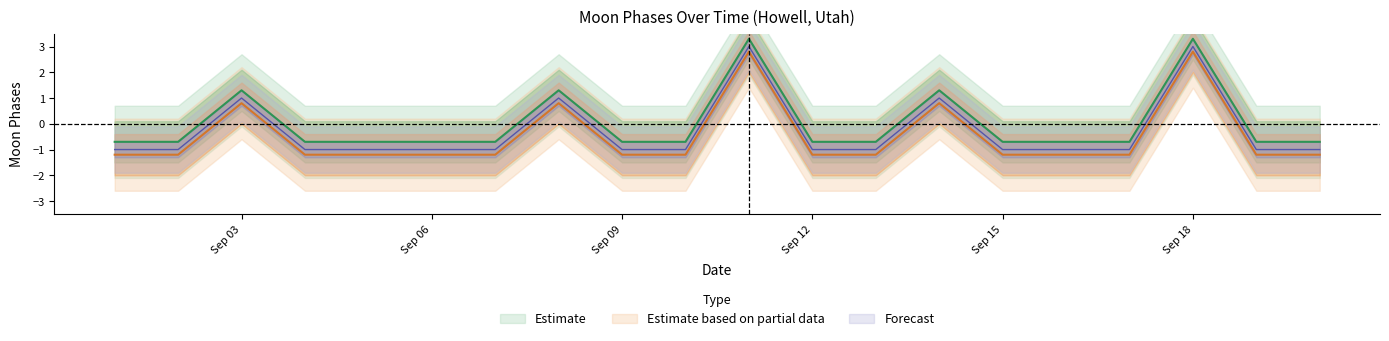

List the series in order of their overall mean, lowest first.

Estimate based on partial data, Forecast, Estimate